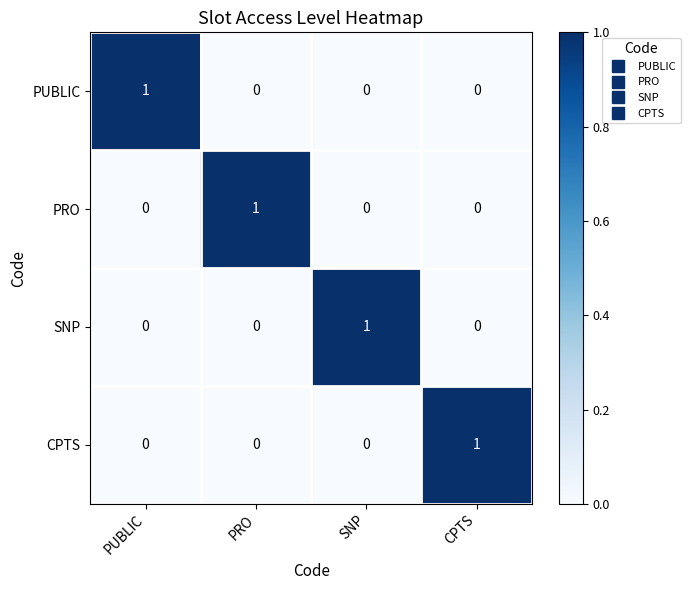

Reading left to right, list all the values displayed in this chart.

PUBLIC: PUBLIC=1	PRO=0	SNP=0	CPTS=0
PRO: PUBLIC=0	PRO=1	SNP=0	CPTS=0
SNP: PUBLIC=0	PRO=0	SNP=1	CPTS=0
CPTS: PUBLIC=0	PRO=0	SNP=0	CPTS=1